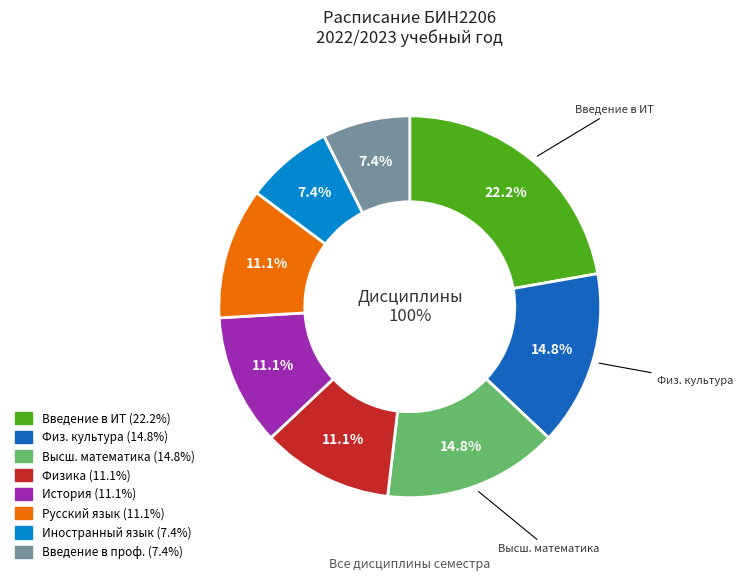

Is there any slice that represents more than half of the pie?

No